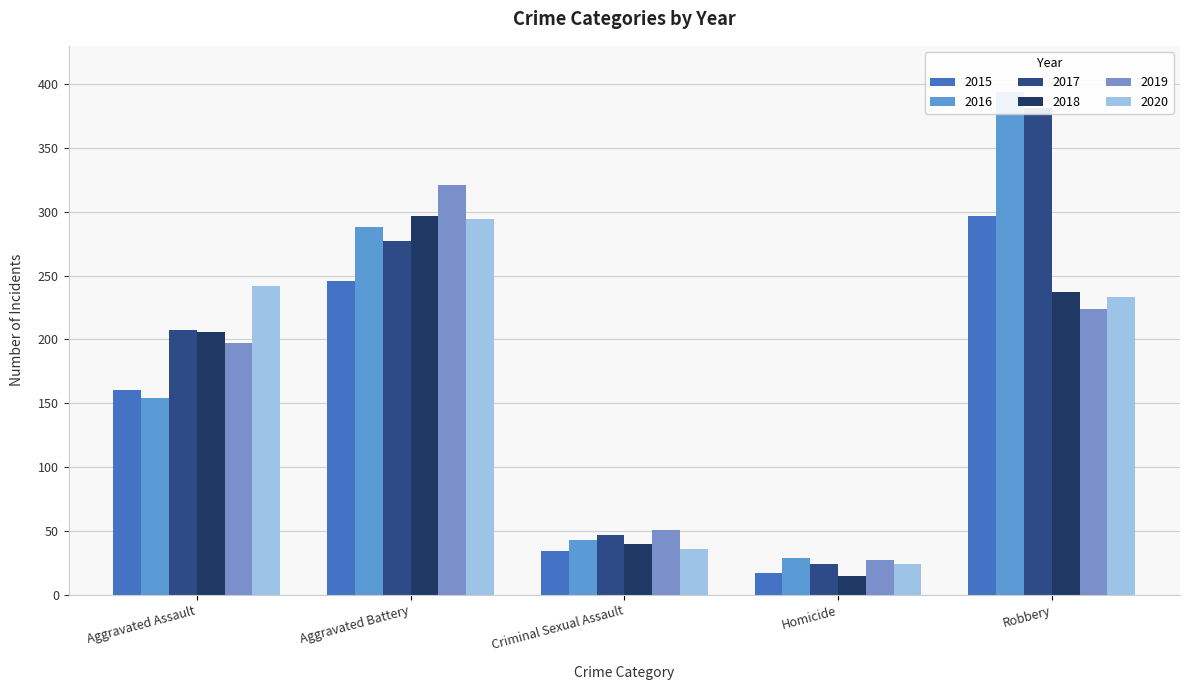

Reading left to right, extract all data points from this chart.

2015: 160	246	34	17	297
2016: 154	288	43	29	394
2017: 207	277	47	24	381
2018: 206	297	40	15	237
2019: 197	321	51	27	224
2020: 242	294	36	24	233